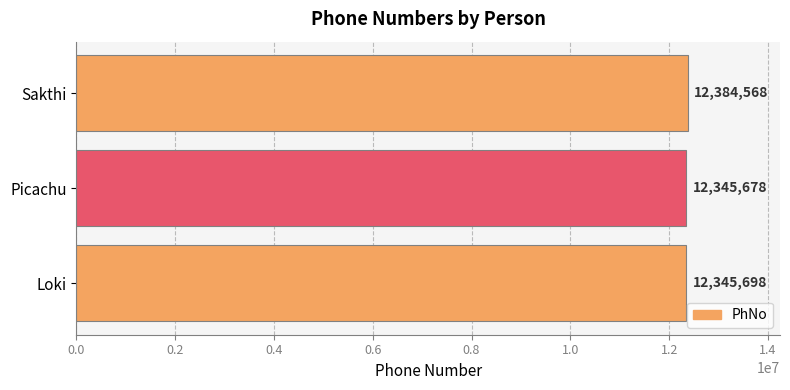

What is the difference between the values at Sakthi and Picachu?

38890